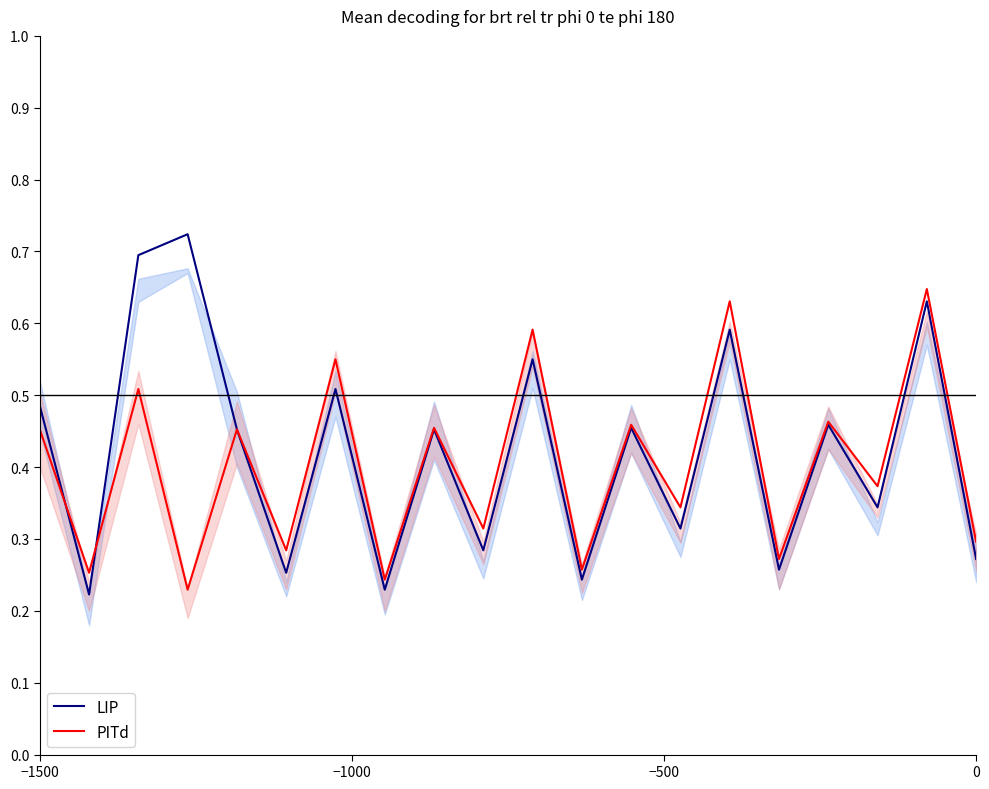

The LIP series shows 0.3 at 0. True or false?

True